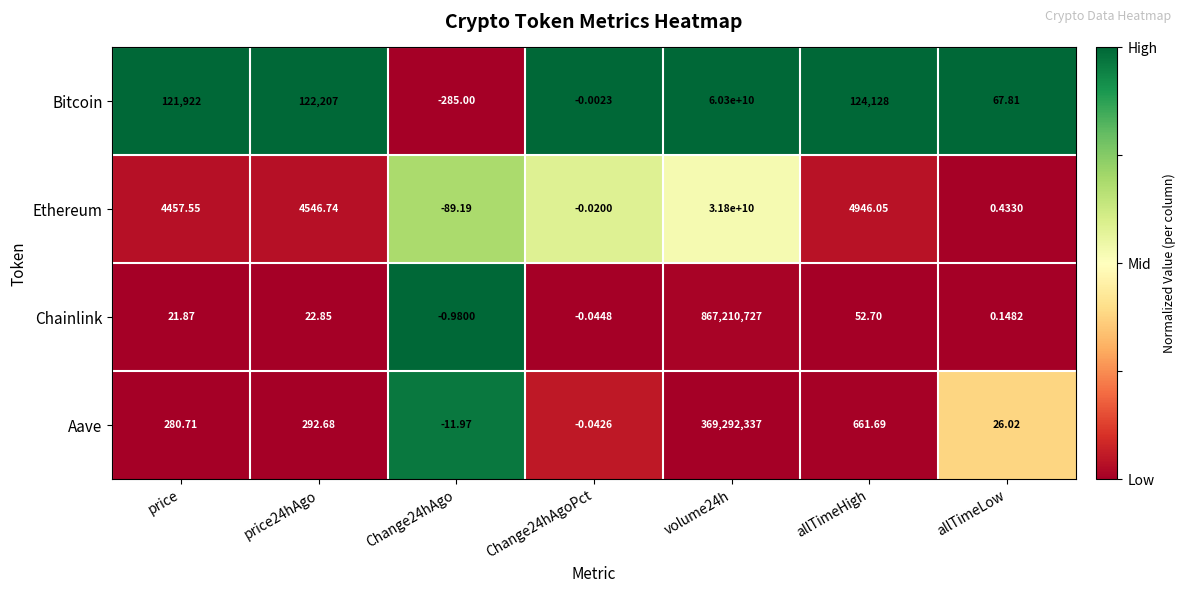

Where is Bitcoin nearest to the value 30149999857?

allTimeHigh